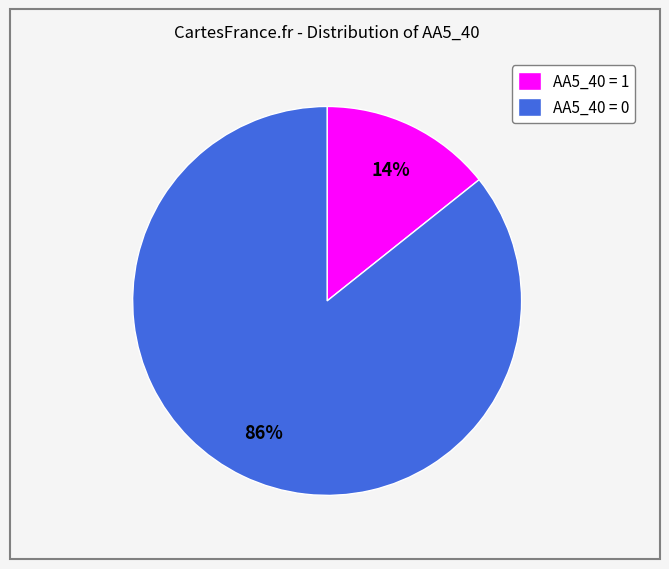

To the nearest percent, what is the average slice percentage?

50%